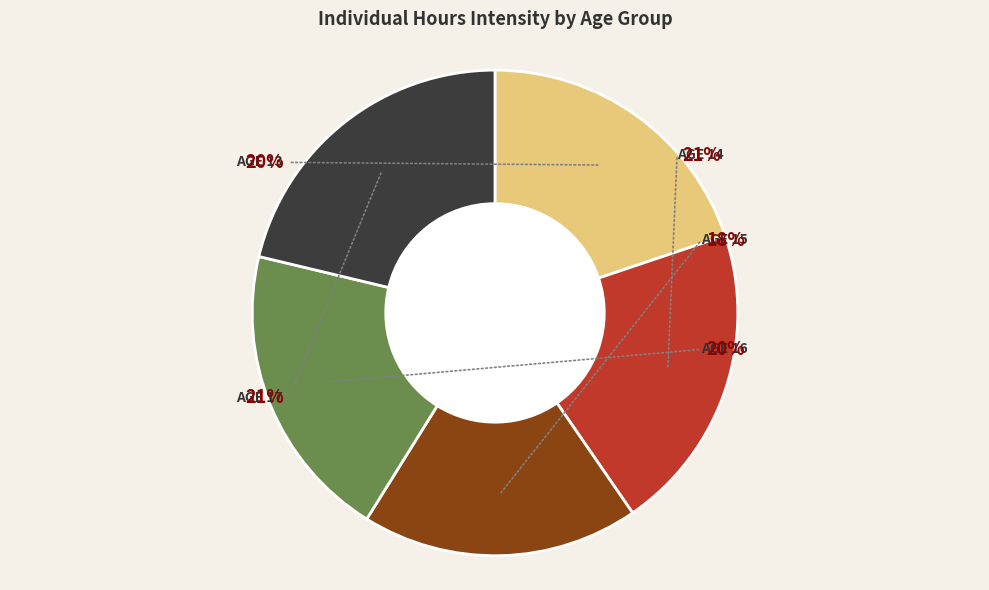

Does 16 represent more than half of the total?

No